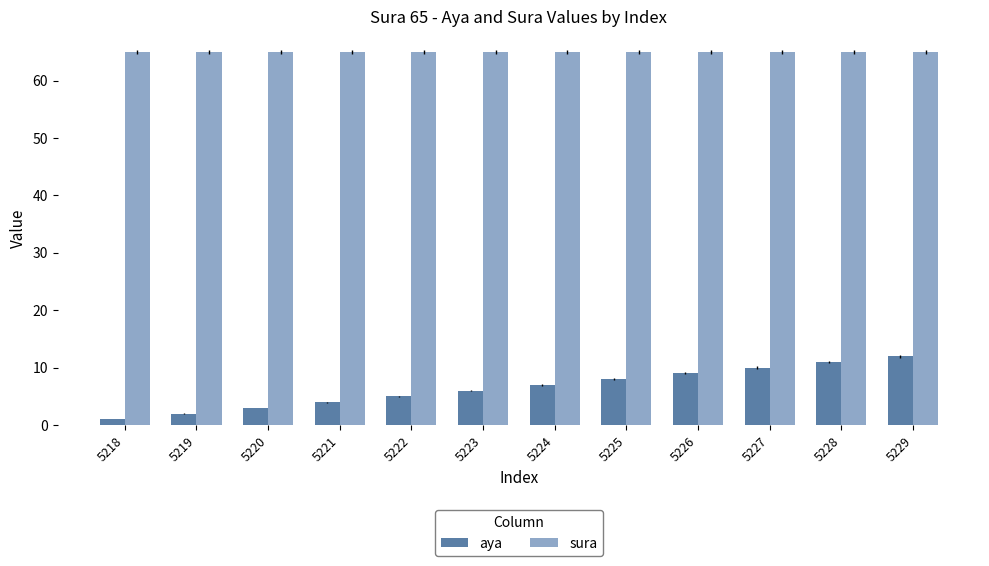

Which category has the highest value in the aya series?

5229